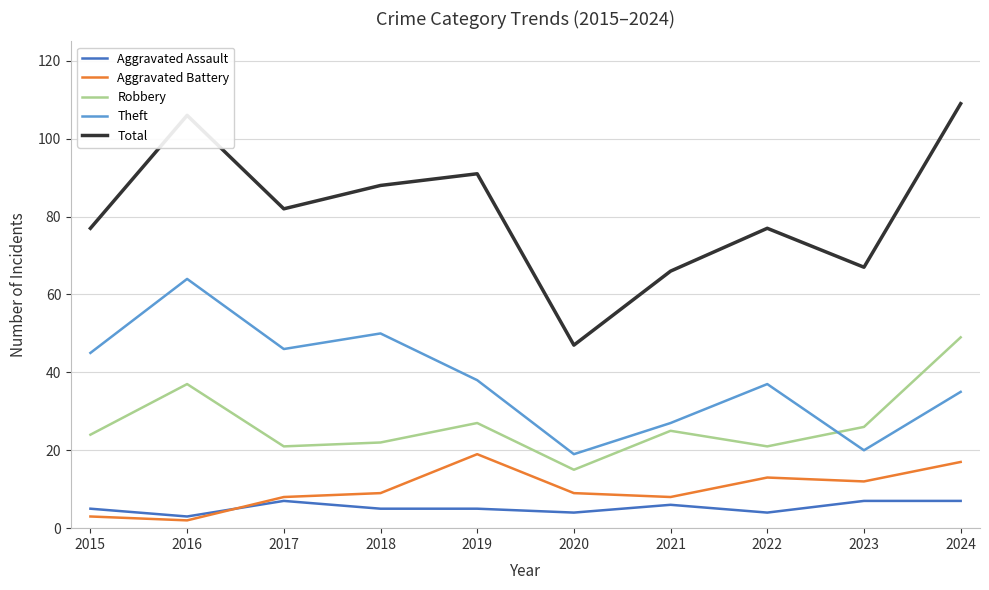

True or false: Total and Aggravated Assault cross at least once.

False